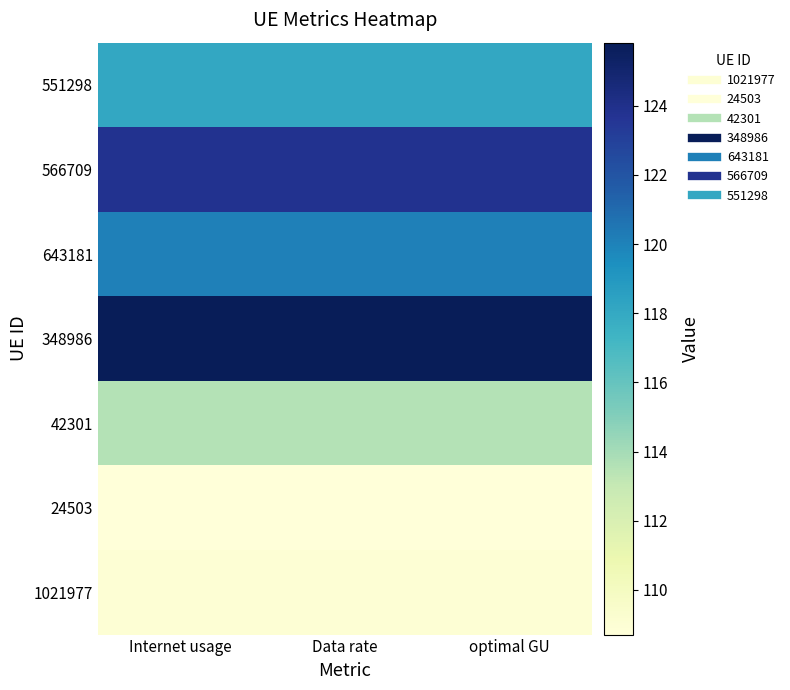

Reading left to right, list all the values displayed in this chart.

1021977: Internet usage=109.0	Data rate=109.0	optimal GU=109.0
24503: Internet usage=108.7	Data rate=108.7	optimal GU=108.7
42301: Internet usage=113.5	Data rate=113.5	optimal GU=113.5
348986: Internet usage=125.8	Data rate=125.8	optimal GU=125.8
643181: Internet usage=120.1	Data rate=120.1	optimal GU=120.1
566709: Internet usage=123.8	Data rate=123.8	optimal GU=123.8
551298: Internet usage=118.1	Data rate=118.1	optimal GU=118.1